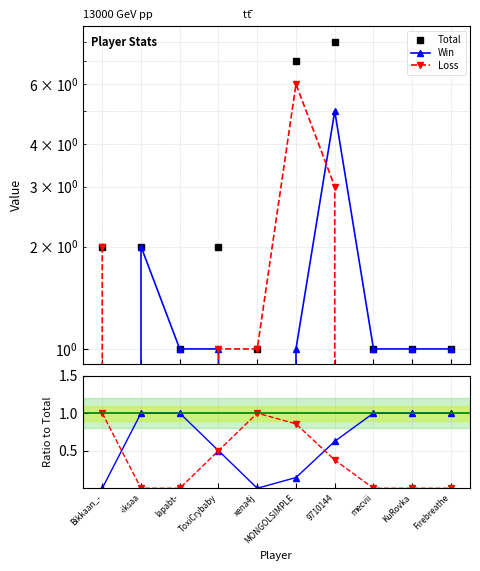

True or false: Win/Total and Total cross at least once.

False